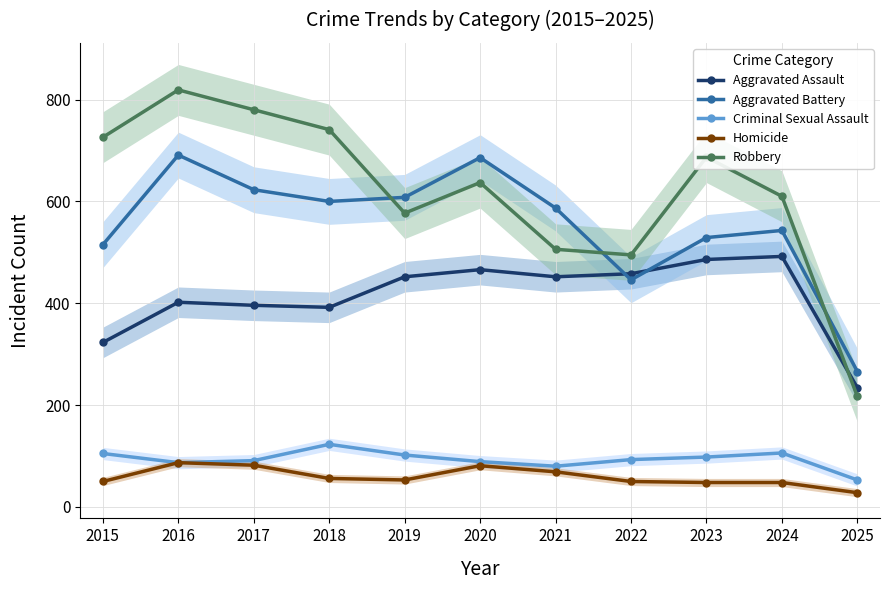

The value of Aggravated Assault at 2024 is 129. True or false?

False